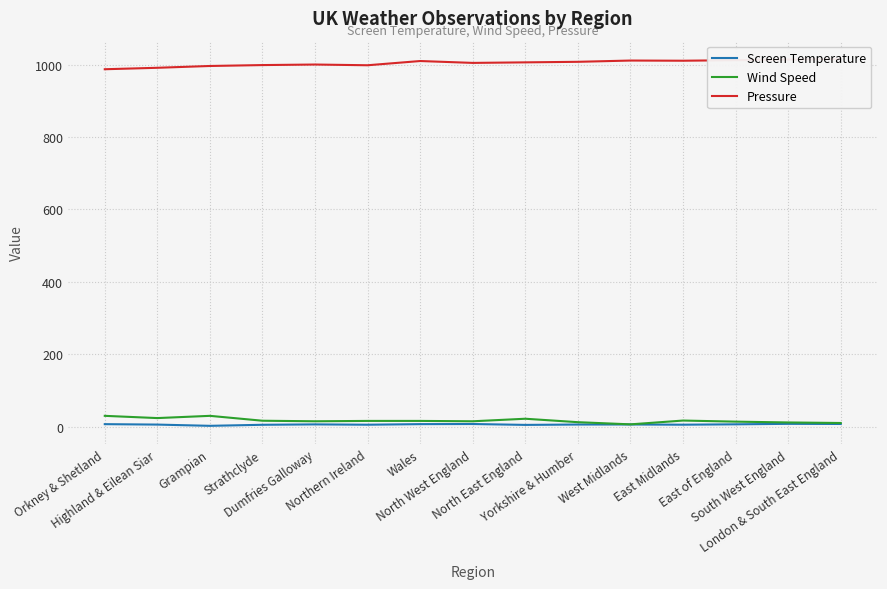

How many values in the Pressure series are below 1006?

7